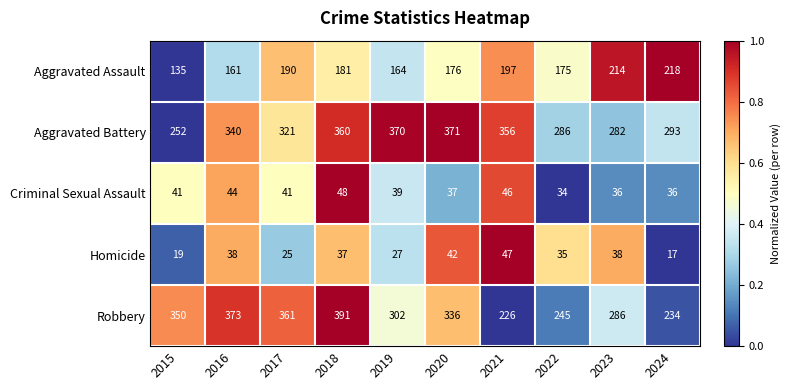

What is the total value across all series at 2015?

797